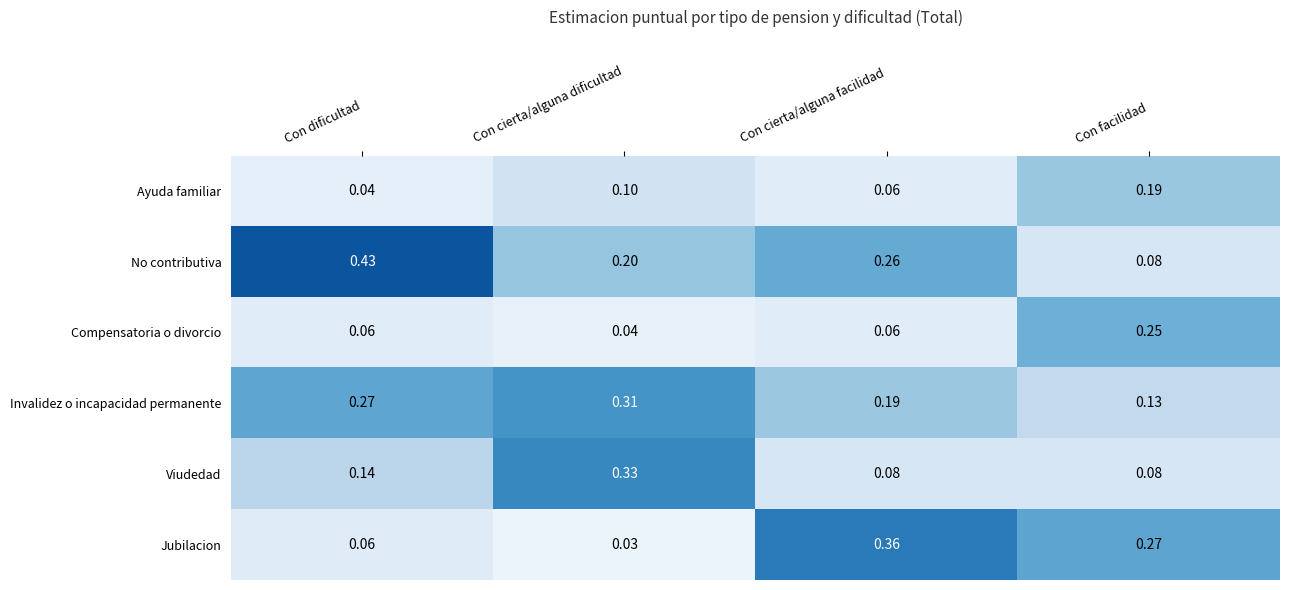

At which category does the chart reach its peak across all series?

Con dificultad